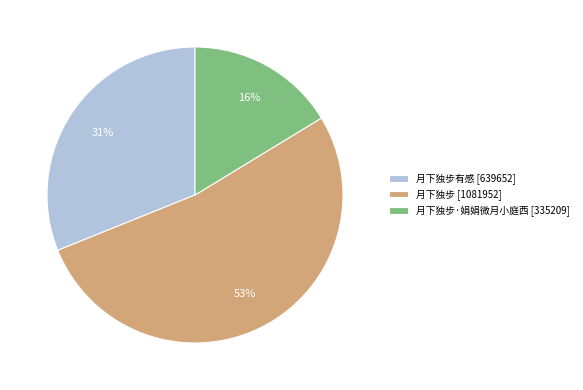

Do 月下独步 [1081952] and 月下独步·娟娟微月小庭西 [335209] together represent more than half of the pie?

Yes